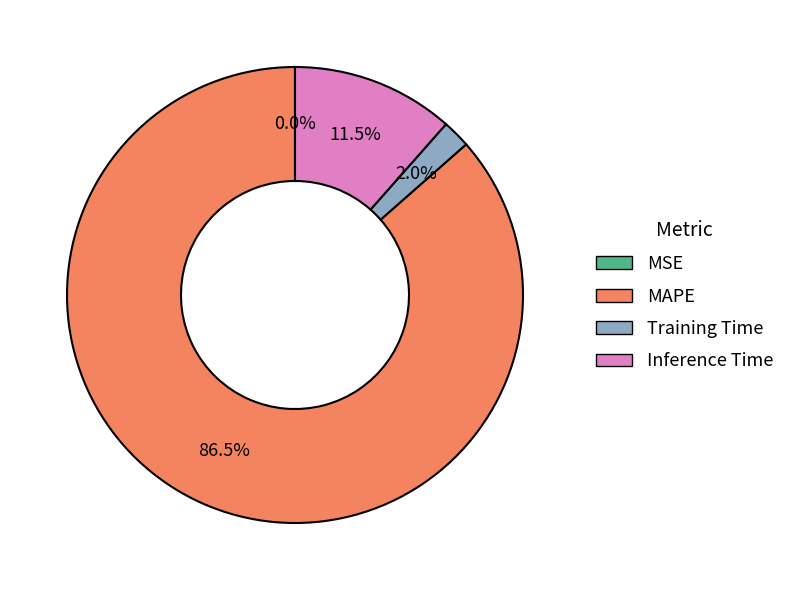

Is Training Time the majority of the pie?

No